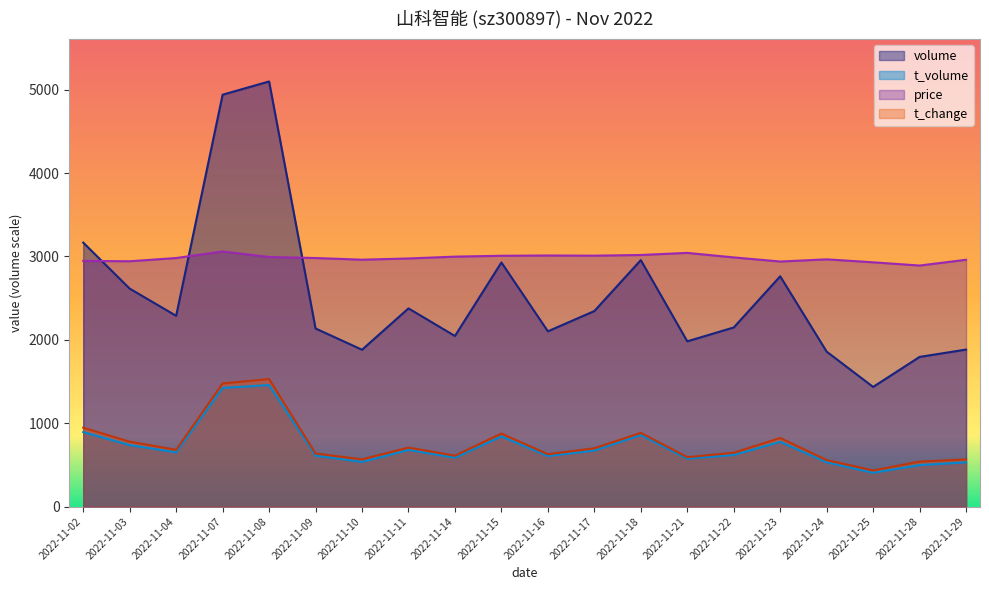

How many values in the t_change series exceed 680?

10